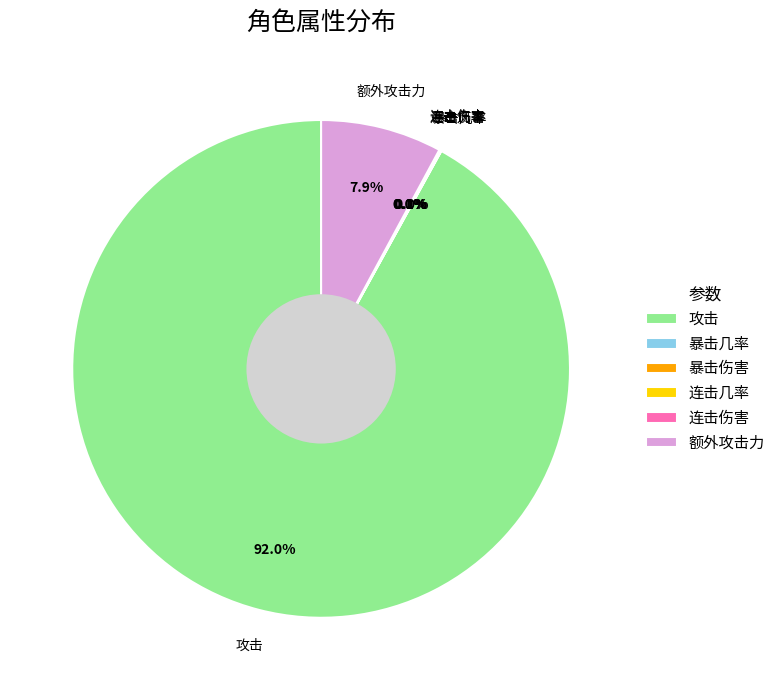

Is it true that 额外攻击力 is 8% of the pie?

True